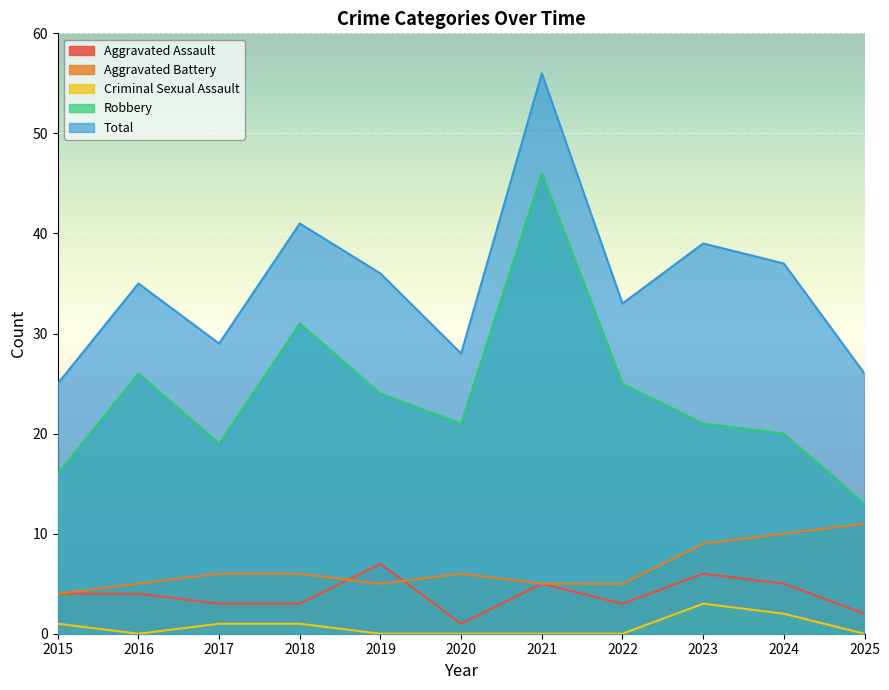

What is the sum of all Aggravated Assault values?

43